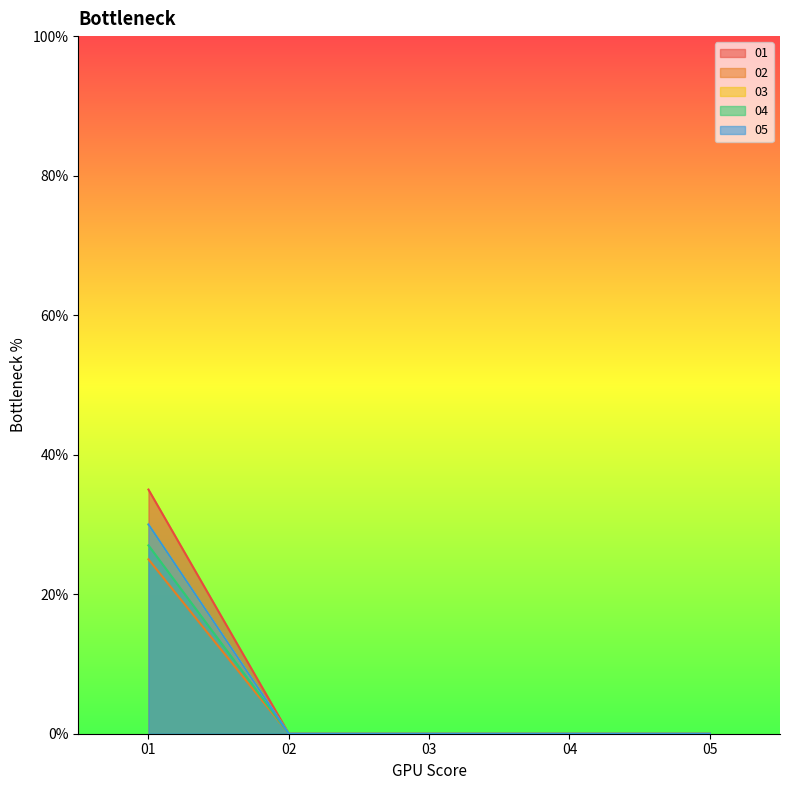

At which category does the chart reach its minimum across all series?

02